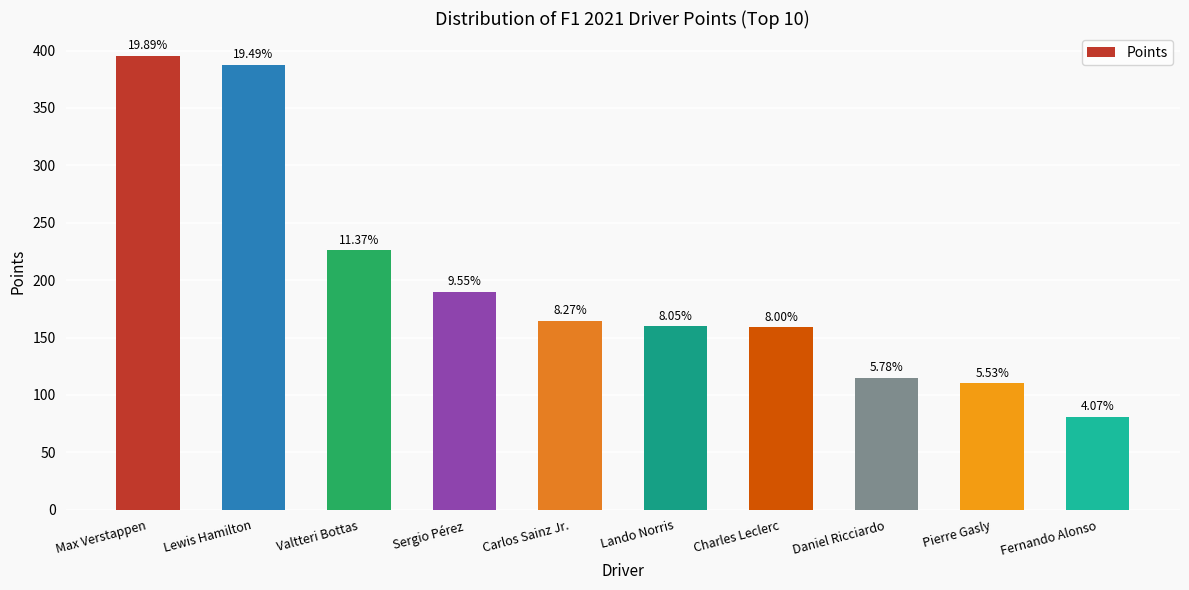

Rank the categories by value from lowest to highest.

Fernando Alonso, Pierre Gasly, Daniel Ricciardo, Charles Leclerc, Lando Norris, Carlos Sainz Jr., Sergio Pérez, Valtteri Bottas, Lewis Hamilton, Max Verstappen